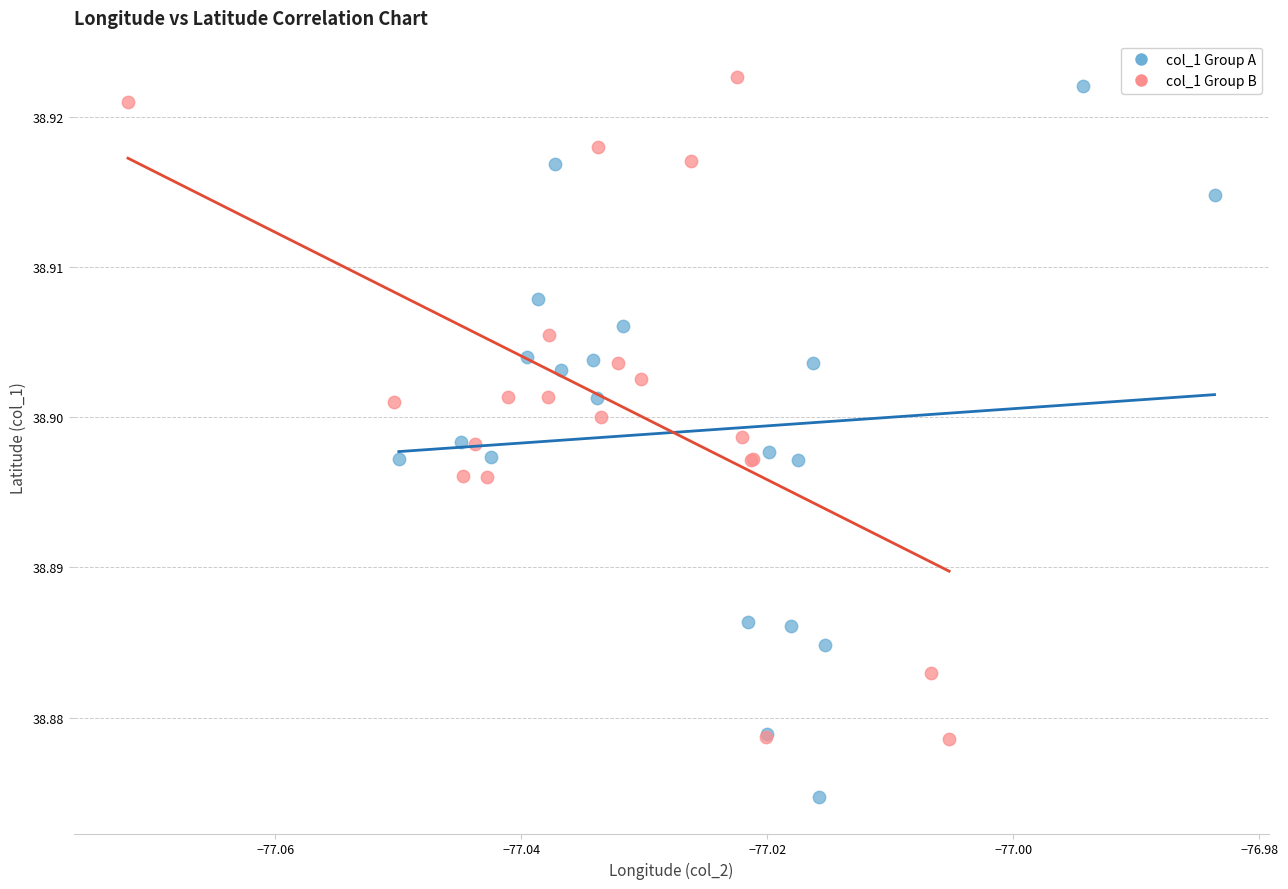

Which series has the widest spread of Y values?

col_1 Group A